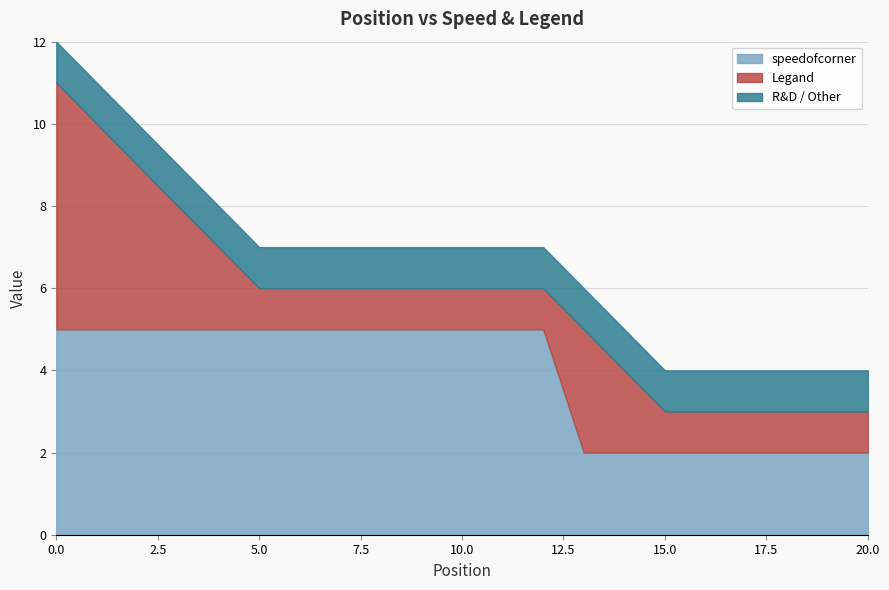

True or false: Legand and speedofcorner cross at least once.

True